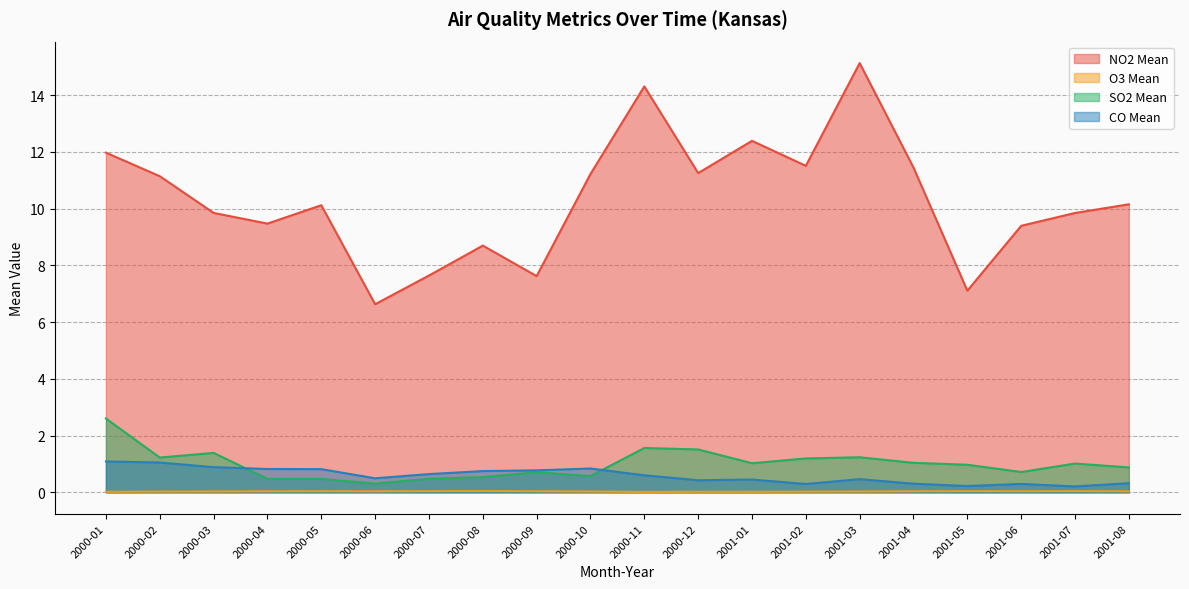

Which category has the lowest value in the NO2 Mean series?

2000-06